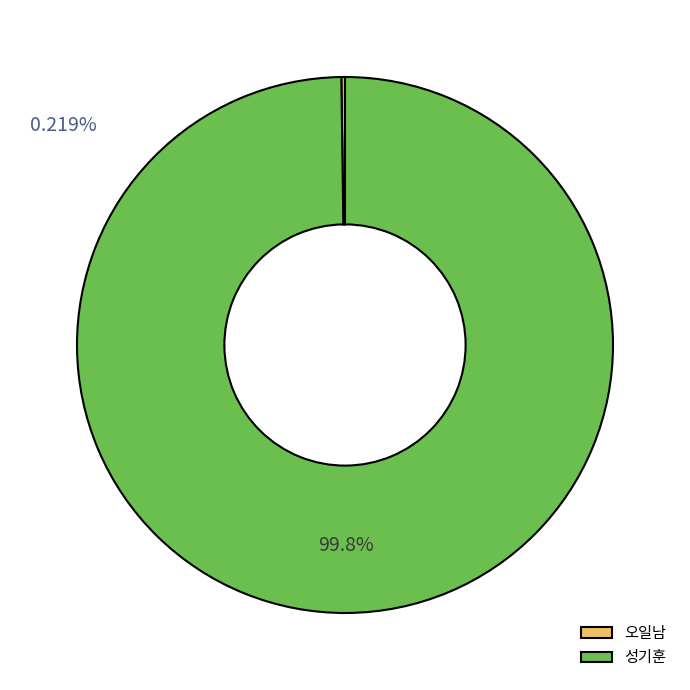

Which category has the biggest portion of the pie?

성기훈